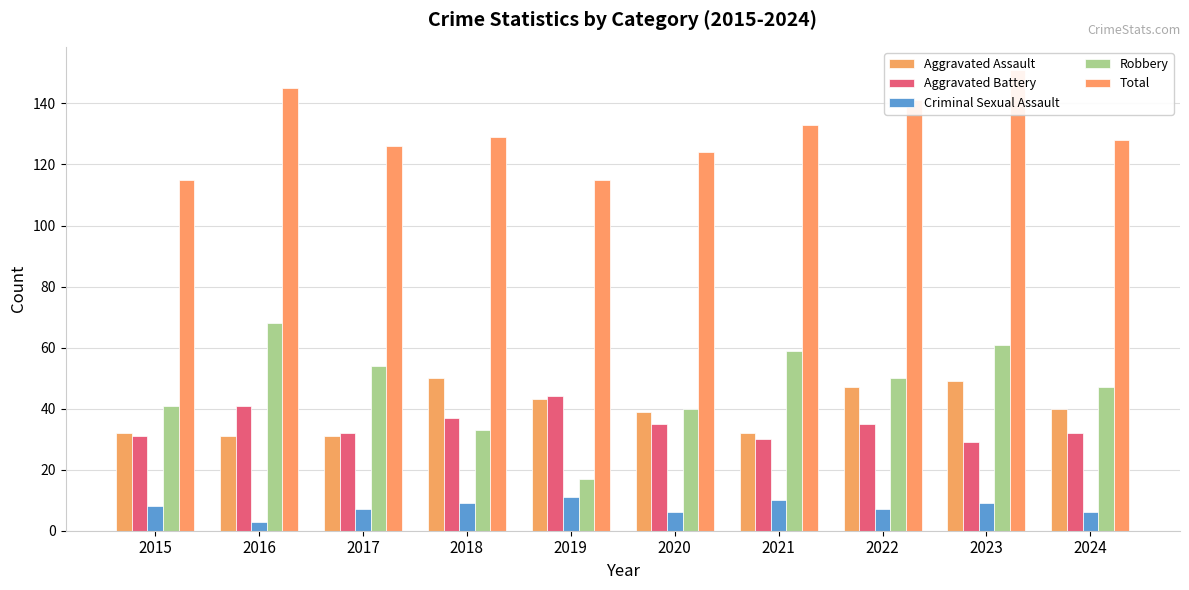

How many bars are there in total?

50